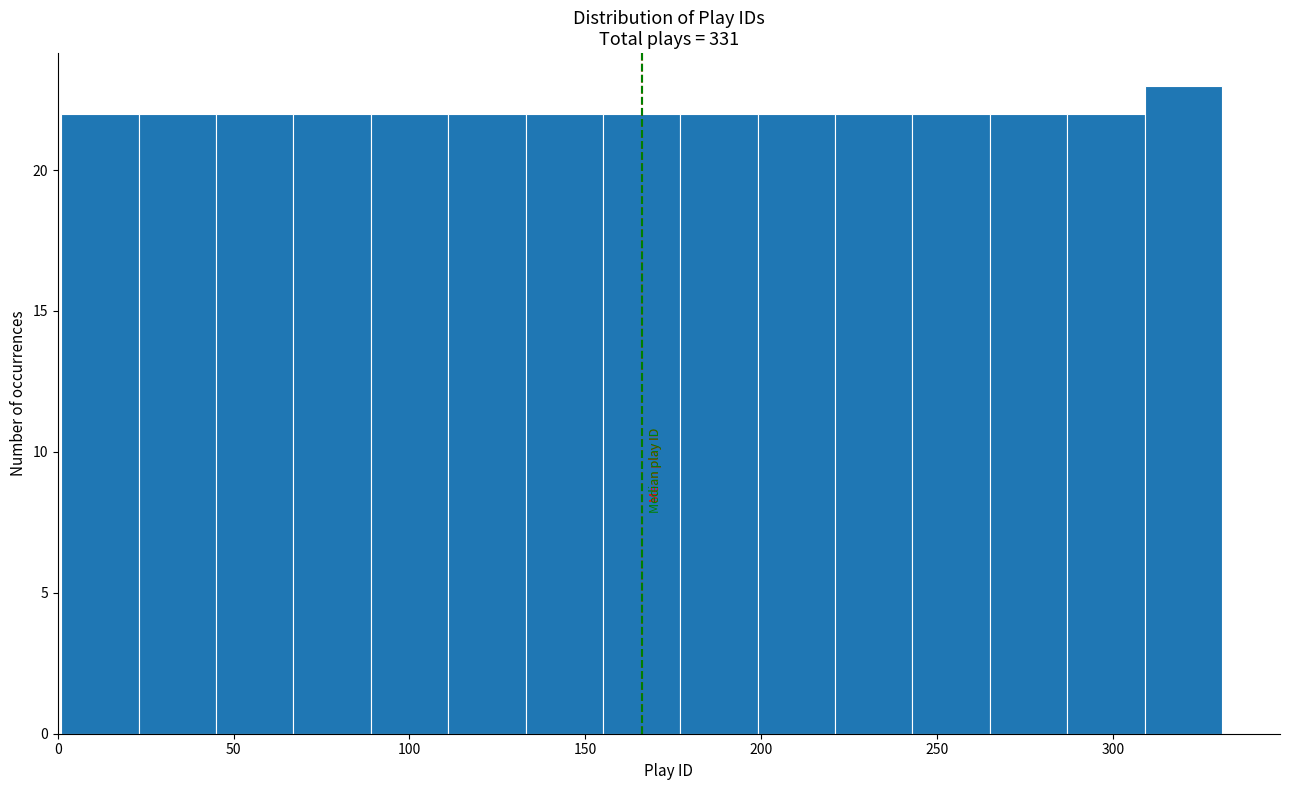

Reading left to right, transcribe this chart: for each bar, give the range it covers on the x-axis and its height. Neither the bar edges nor the heights are printed on the chart, so give them approximately, as read against the axes.

1 to 23: 22
23 to 45: 22
45 to 67: 22
67 to 89: 22
89 to 111: 22
111 to 133: 22
133 to 155: 22
155 to 177: 22
177 to 199: 22
199 to 221: 22
221 to 243: 22
243 to 265: 22
265 to 287: 22
287 to 309: 22
309 to 331: 23